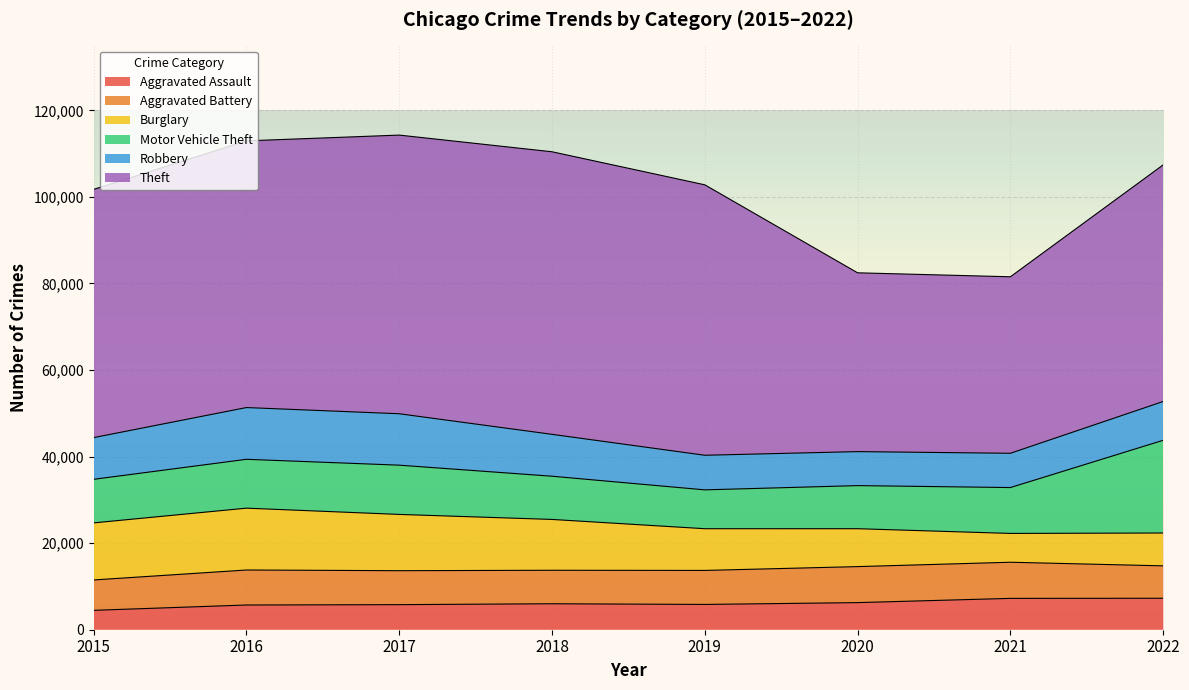

Is the value of Burglary at 2022 greater than the value of Robbery at 2018?

No